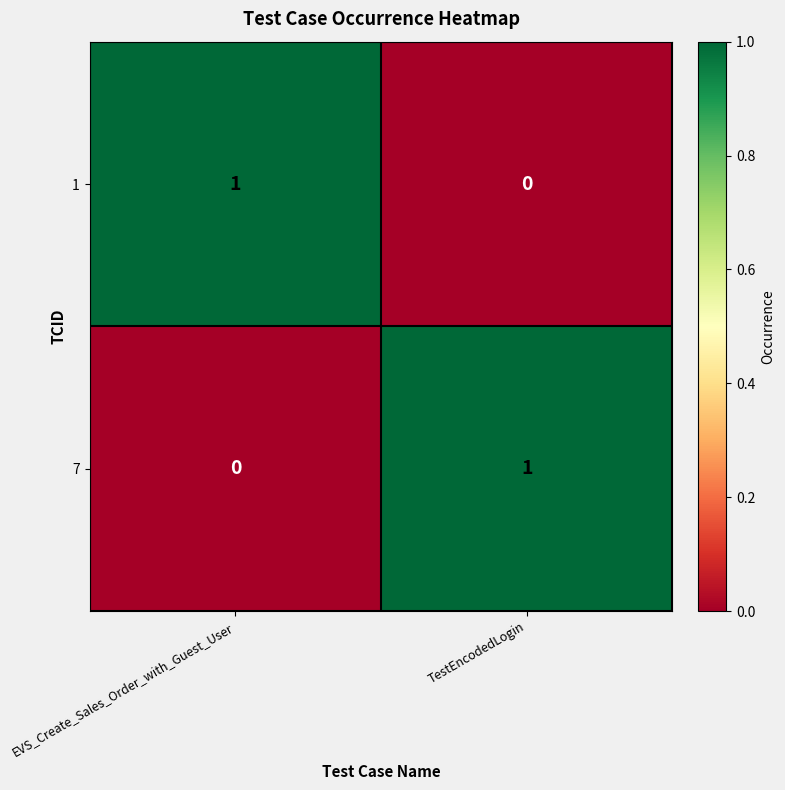

At which label does 1 reach its minimum?

TestEncodedLogin